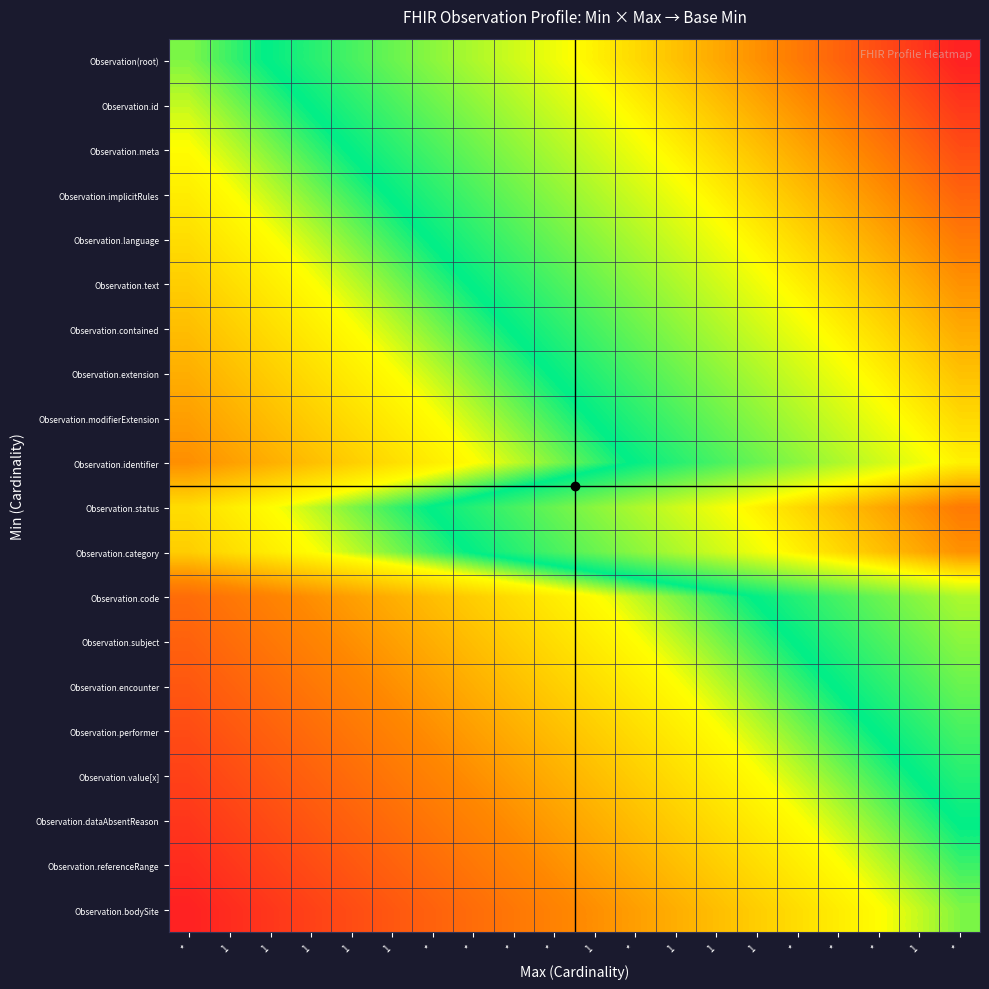

Reading left to right, what are all the values shown in this chart?

Observation(root): *=0.0	1=0.1	1=0.1	1=0.1	1=0.2	1=0.2	*=0.3	*=0.3	*=0.4	*=0.5	1=0.5	*=0.6	1=0.6	1=0.7	1=0.7	*=0.8	*=0.8	*=0.8	1=0.9	*=0.9
Observation.id: *=-0.1	1=0.0	1=0.1	1=0.1	1=0.1	1=0.2	*=0.2	*=0.3	*=0.3	*=0.4	1=0.5	*=0.5	1=0.6	1=0.6	1=0.7	*=0.7	*=0.8	*=0.8	1=0.8	*=0.9
Observation.meta: *=-0.1	1=-0.1	1=0.0	1=0.1	1=0.1	1=0.1	*=0.2	*=0.2	*=0.3	*=0.3	1=0.4	*=0.5	1=0.5	1=0.6	1=0.6	*=0.7	*=0.7	*=0.8	1=0.8	*=0.8
Observation.implicitRules: *=-0.1	1=-0.1	1=-0.1	1=0.0	1=0.1	1=0.1	*=0.1	*=0.2	*=0.2	*=0.3	1=0.3	*=0.4	1=0.5	1=0.5	1=0.6	*=0.6	*=0.7	*=0.7	1=0.8	*=0.8
Observation.language: *=-0.2	1=-0.1	1=-0.1	1=-0.1	1=0.0	1=0.1	*=0.1	*=0.1	*=0.2	*=0.2	1=0.3	*=0.3	1=0.4	1=0.5	1=0.5	*=0.6	*=0.6	*=0.7	1=0.7	*=0.8
Observation.text: *=-0.2	1=-0.2	1=-0.1	1=-0.1	1=-0.1	1=0.0	*=0.1	*=0.1	*=0.1	*=0.2	1=0.2	*=0.3	1=0.3	1=0.4	1=0.5	*=0.5	*=0.6	*=0.6	1=0.7	*=0.7
Observation.contained: *=-0.3	1=-0.2	1=-0.2	1=-0.1	1=-0.1	1=-0.1	*=0.0	*=0.1	*=0.1	*=0.1	1=0.2	*=0.2	1=0.3	1=0.3	1=0.4	*=0.5	*=0.5	*=0.6	1=0.6	*=0.7
Observation.extension: *=-0.3	1=-0.3	1=-0.2	1=-0.2	1=-0.1	1=-0.1	*=-0.1	*=0.0	*=0.1	*=0.1	1=0.1	*=0.2	1=0.2	1=0.3	1=0.3	*=0.4	*=0.5	*=0.5	1=0.6	*=0.6
Observation.modifierExtension: *=-0.4	1=-0.3	1=-0.3	1=-0.2	1=-0.2	1=-0.1	*=-0.1	*=-0.1	*=0.0	*=0.1	1=0.1	*=0.1	1=0.2	1=0.2	1=0.3	*=0.3	*=0.4	*=0.5	1=0.5	*=0.6
Observation.identifier: *=-0.5	1=-0.4	1=-0.3	1=-0.3	1=-0.2	1=-0.2	*=-0.1	*=-0.1	*=-0.1	*=0.0	1=0.1	*=0.1	1=0.1	1=0.2	1=0.2	*=0.3	*=0.3	*=0.4	1=0.5	*=0.5
Observation.status: *=-0.2	1=-0.2	1=-0.1	1=-0.0	1=0.0	1=0.0	*=0.1	*=0.1	*=0.2	*=0.2	1=0.3	*=0.3	1=0.4	1=0.4	1=0.5	*=0.6	*=0.6	*=0.6	1=0.7	*=0.8
Observation.category: *=-0.3	1=-0.2	1=-0.2	1=-0.1	1=-0.0	1=0.0	*=0.0	*=0.1	*=0.1	*=0.2	1=0.2	*=0.3	1=0.3	1=0.4	1=0.4	*=0.5	*=0.6	*=0.6	1=0.6	*=0.7
Observation.code: *=-0.6	1=-0.6	1=-0.5	1=-0.5	1=-0.4	1=-0.3	*=-0.3	*=-0.2	*=-0.2	*=-0.1	1=-0.1	*=-0.1	1=0.0	1=0.1	1=0.1	*=0.1	*=0.2	*=0.2	1=0.3	*=0.3
Observation.subject: *=-0.7	1=-0.6	1=-0.6	1=-0.5	1=-0.5	1=-0.4	*=-0.3	*=-0.3	*=-0.2	*=-0.2	1=-0.1	*=-0.1	1=-0.1	1=0.0	1=0.1	*=0.1	*=0.1	*=0.2	1=0.2	*=0.3
Observation.encounter: *=-0.7	1=-0.7	1=-0.6	1=-0.6	1=-0.5	1=-0.5	*=-0.4	*=-0.3	*=-0.3	*=-0.2	1=-0.2	*=-0.1	1=-0.1	1=-0.1	1=0.0	*=0.1	*=0.1	*=0.1	1=0.2	*=0.2
Observation.performer: *=-0.8	1=-0.7	1=-0.7	1=-0.6	1=-0.6	1=-0.5	*=-0.5	*=-0.4	*=-0.3	*=-0.3	1=-0.2	*=-0.2	1=-0.1	1=-0.1	1=-0.1	*=0.0	*=0.1	*=0.1	1=0.1	*=0.2
Observation.value[x]: *=-0.8	1=-0.8	1=-0.7	1=-0.7	1=-0.6	1=-0.6	*=-0.5	*=-0.5	*=-0.4	*=-0.3	1=-0.3	*=-0.2	1=-0.2	1=-0.1	1=-0.1	*=-0.1	*=0.0	*=0.1	1=0.1	*=0.1
Observation.dataAbsentReason: *=-0.8	1=-0.8	1=-0.8	1=-0.7	1=-0.7	1=-0.6	*=-0.6	*=-0.5	*=-0.5	*=-0.4	1=-0.3	*=-0.3	1=-0.2	1=-0.2	1=-0.1	*=-0.1	*=-0.1	*=0.0	1=0.1	*=0.1
Observation.referenceRange: *=-0.9	1=-0.8	1=-0.8	1=-0.8	1=-0.7	1=-0.7	*=-0.6	*=-0.6	*=-0.5	*=-0.5	1=-0.4	*=-0.3	1=-0.3	1=-0.2	1=-0.2	*=-0.1	*=-0.1	*=-0.1	1=0.0	*=0.1
Observation.bodySite: *=-0.9	1=-0.9	1=-0.8	1=-0.8	1=-0.8	1=-0.7	*=-0.7	*=-0.6	*=-0.6	*=-0.5	1=-0.5	*=-0.4	1=-0.3	1=-0.3	1=-0.2	*=-0.2	*=-0.1	*=-0.1	1=-0.1	*=0.0